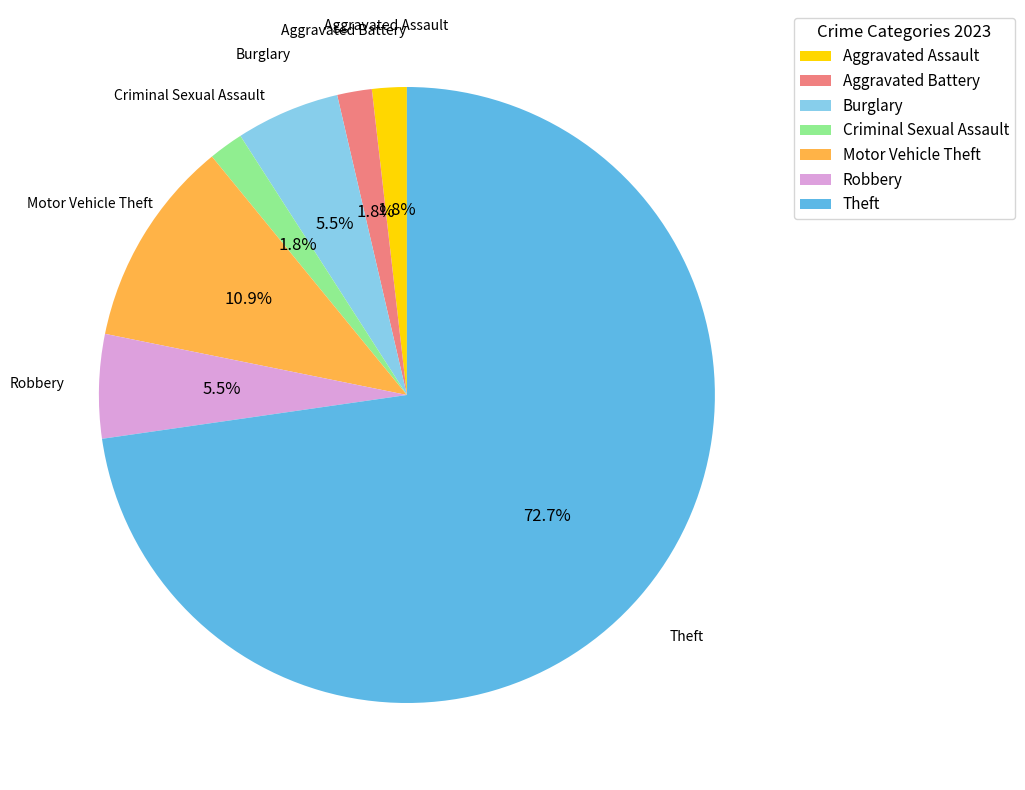

What percentage is NOT represented by Criminal Sexual Assault?

98.2%